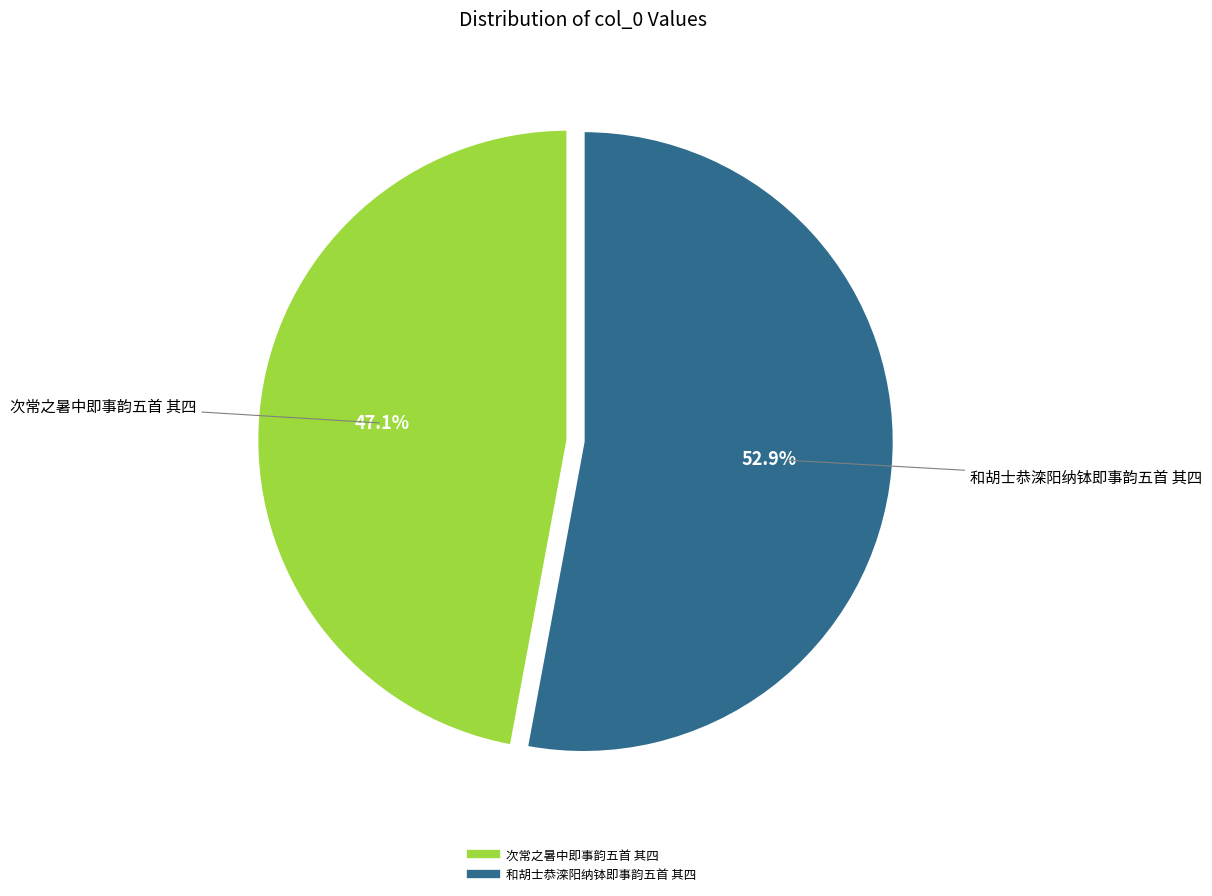

To the nearest percent, what is the combined percentage of 次常之暑中即事韵五首 其四 and 和胡士恭滦阳纳钵即事韵五首 其四?

100%